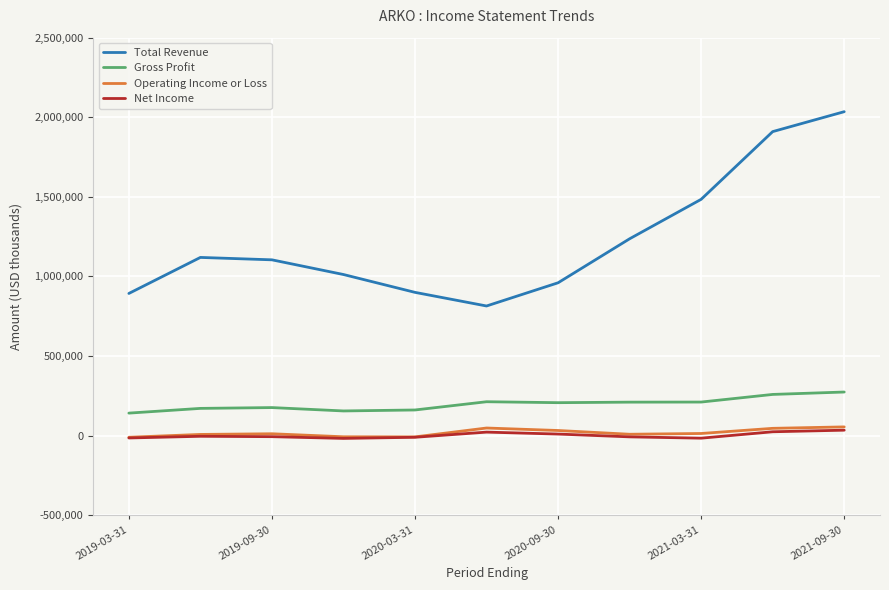

Which series has the largest total across all categories?

Total Revenue